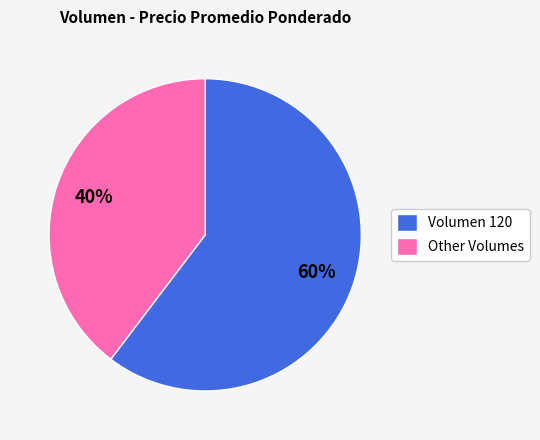

Rank the categories by value from highest to lowest.

Volumen 120, Other Volumes